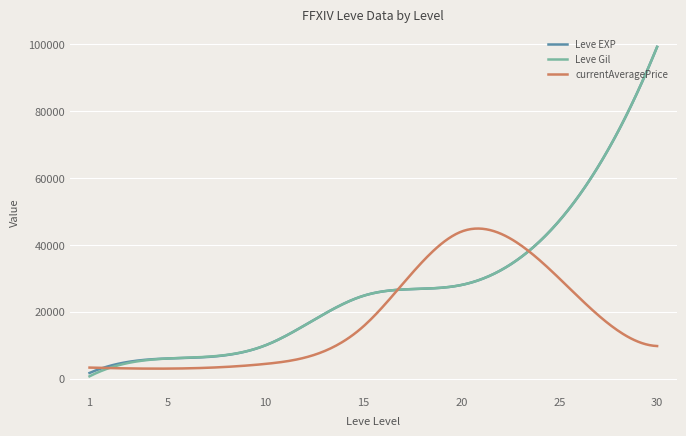

Which series has the largest range (max minus min)?

Leve Gil